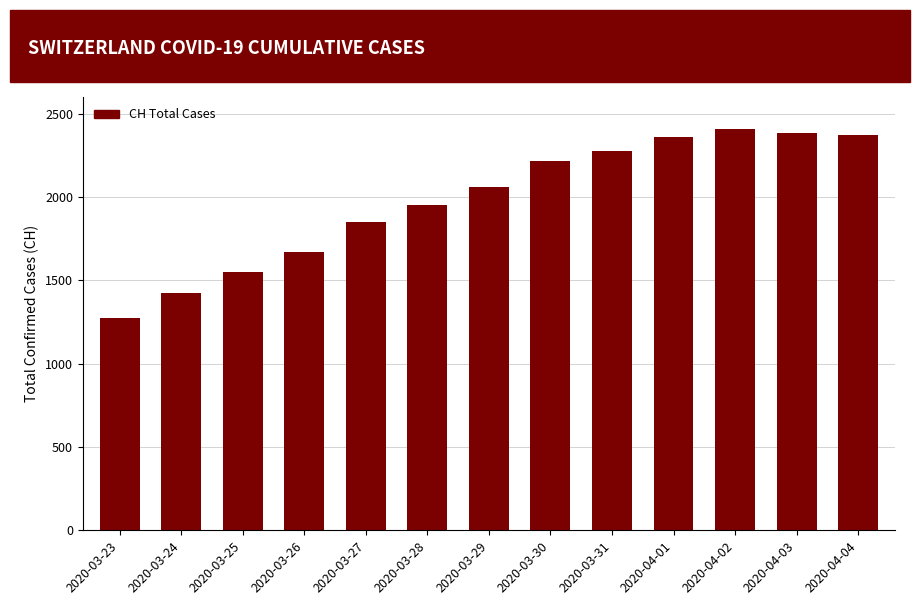

What is the change in value from 2020-03-31 to 2020-04-02?

+133